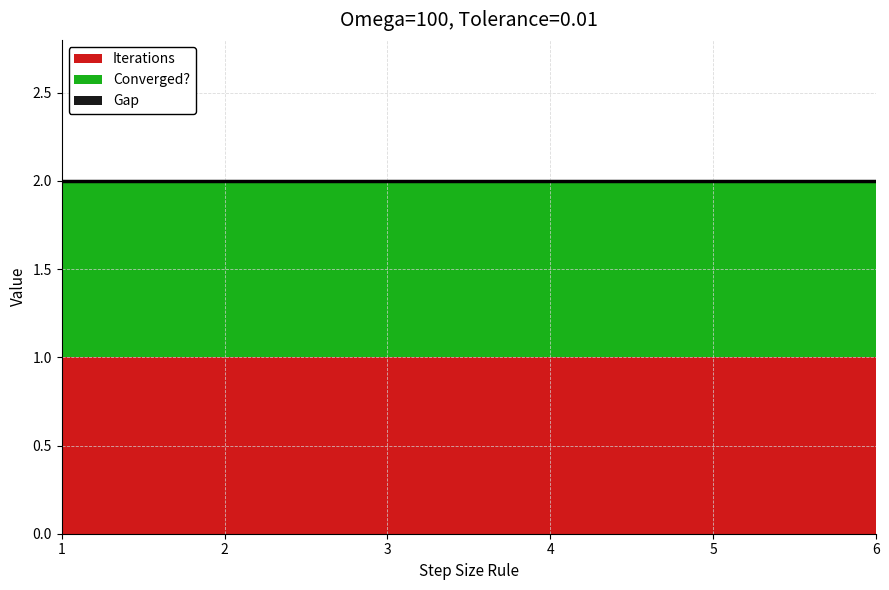

The value of Gap at 3 is 0. True or false?

True